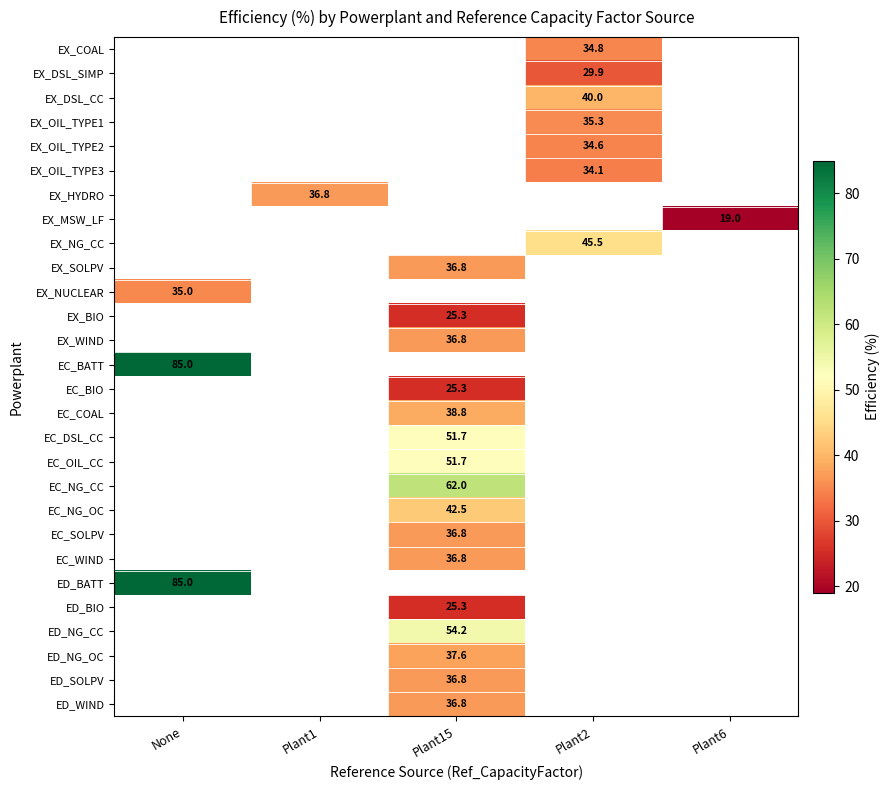

True or false: EC_BATT has a value of 85.0 at None.

True